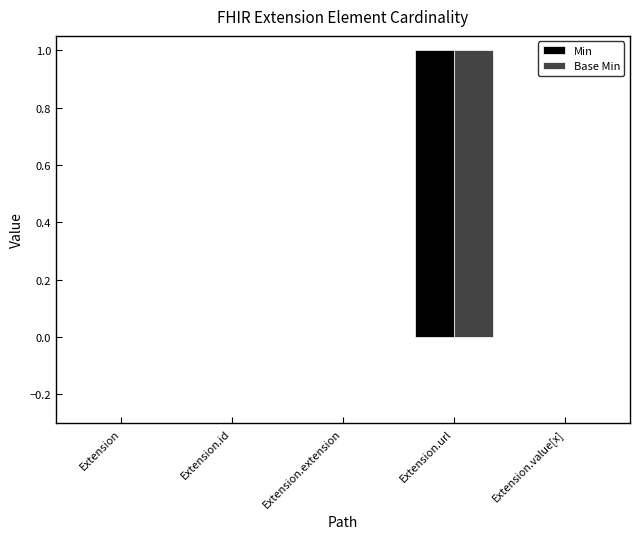

Is it true that Base Min equals 0 at Extension.id?

True